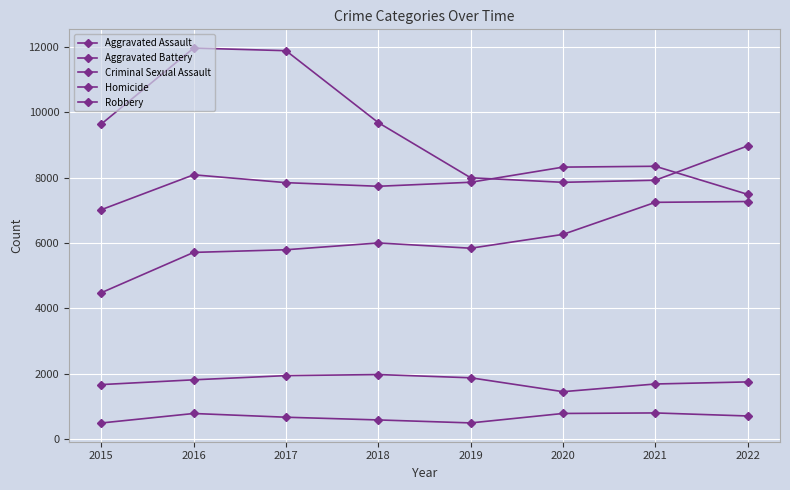

True or false: Robbery and Aggravated Assault intersect in this chart.

False